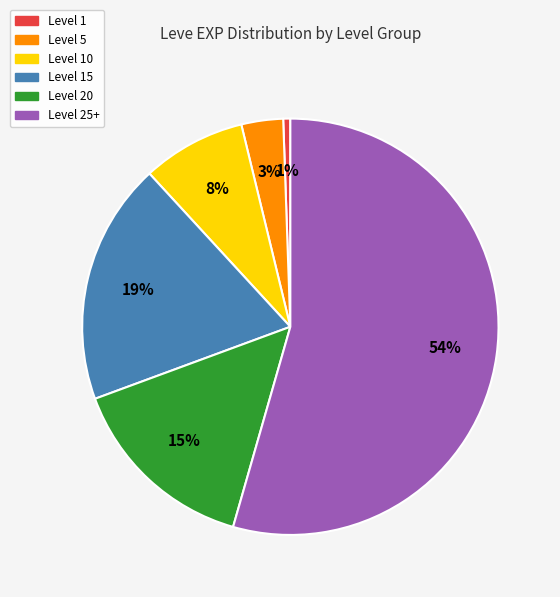

To the nearest percent, what is the average slice percentage?

17%